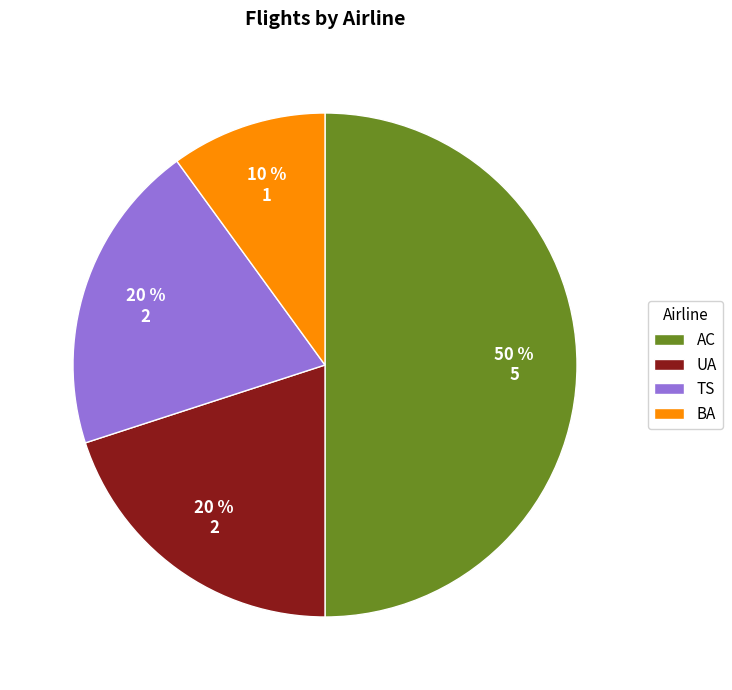

Is TS the majority of the pie?

No